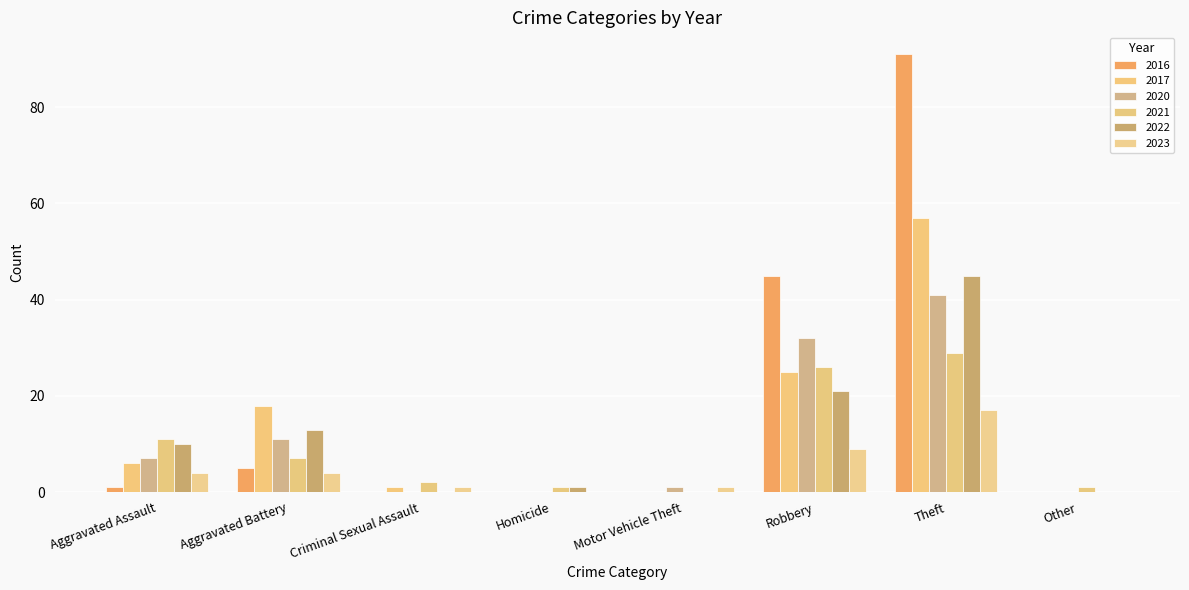

Are the bars grouped side by side (vs. stacked)?

Yes